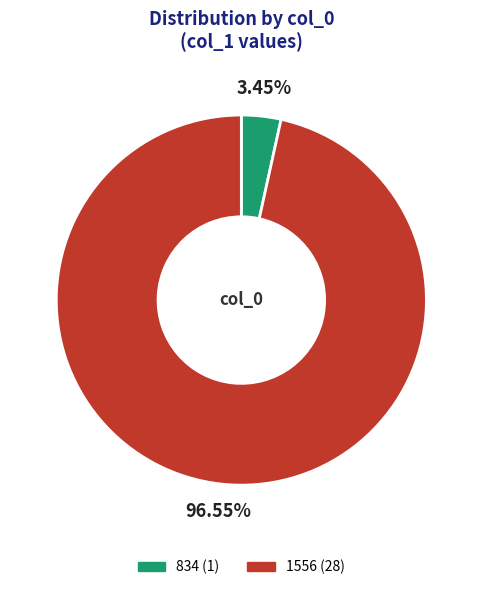

Is the sum of 1556 and 834 greater than half?

Yes